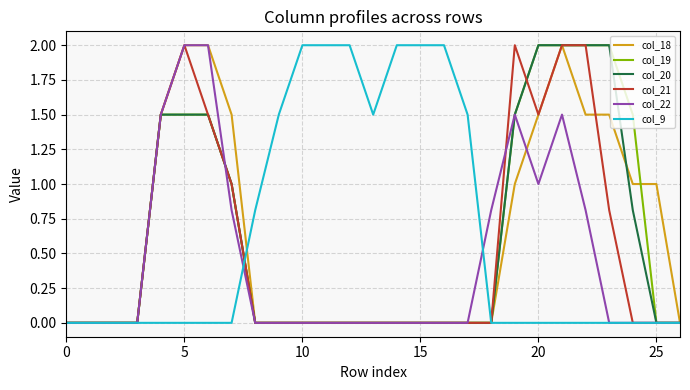

What is the maximum value shown in the chart?

2.0